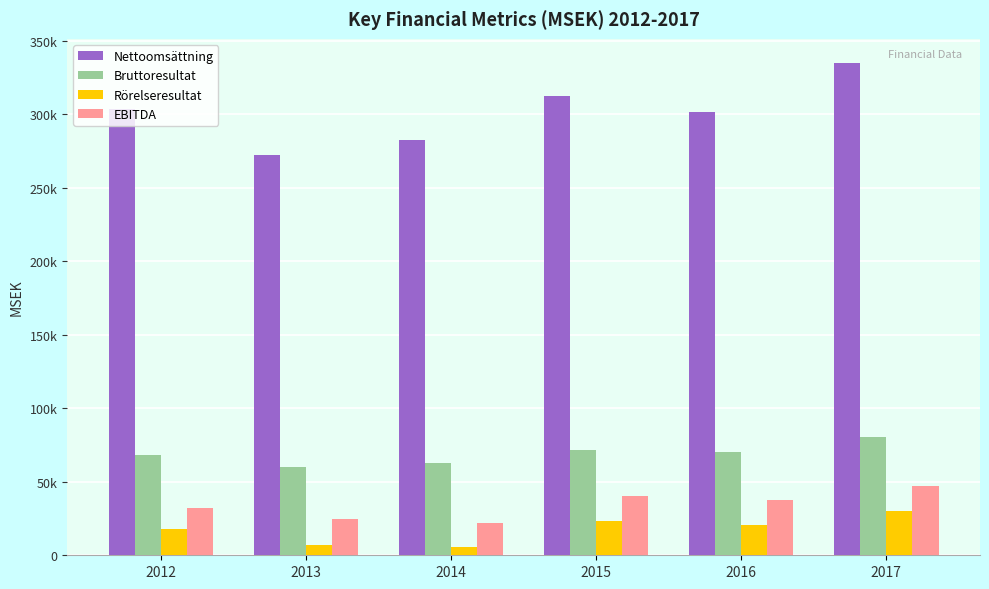

What are all the series names shown in the legend?

Nettoomsättning, Bruttoresultat, Rörelseresultat, EBITDA